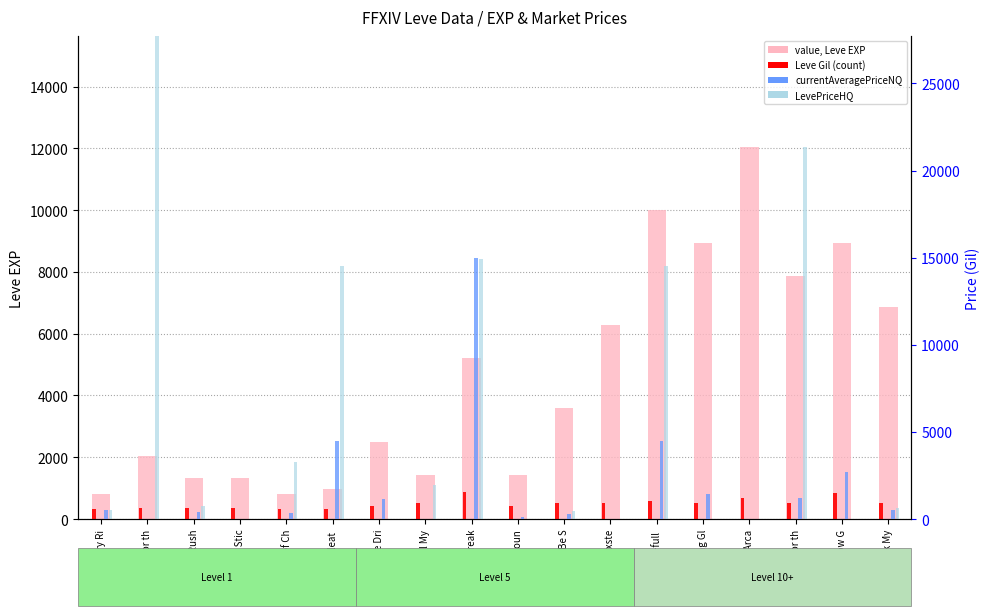

Which series has the largest total across all categories?

LevePriceHQ